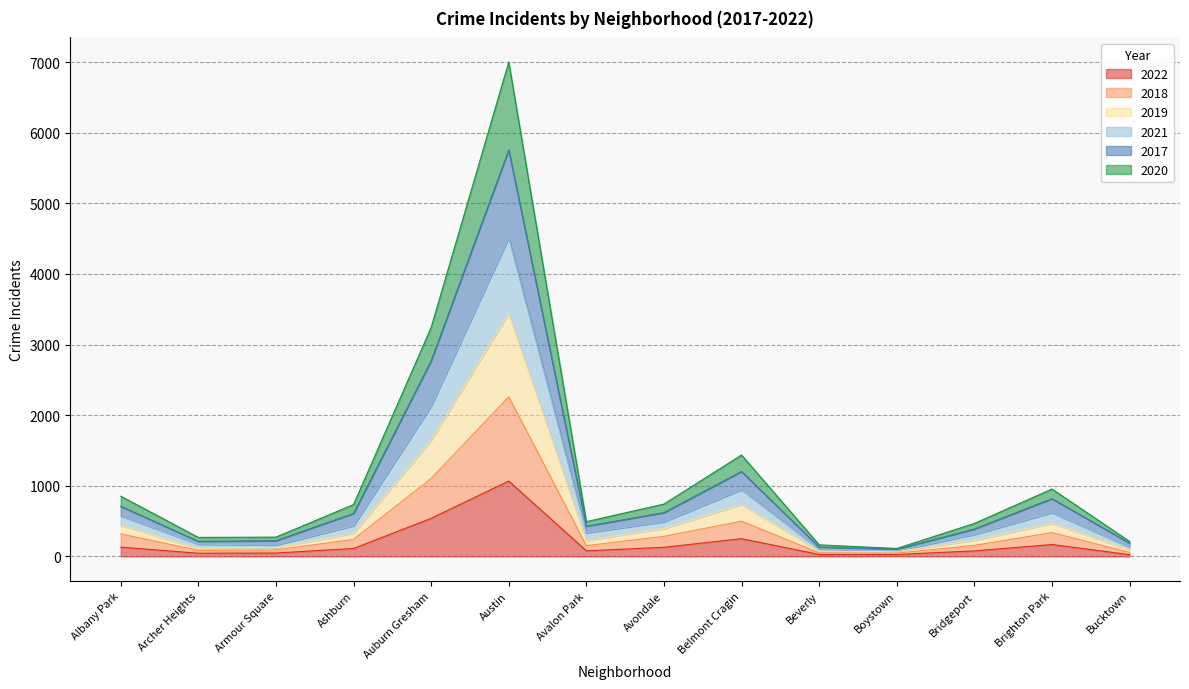

Is the value of 2017 at Boystown greater than the value of 2022 at Brighton Park?

No